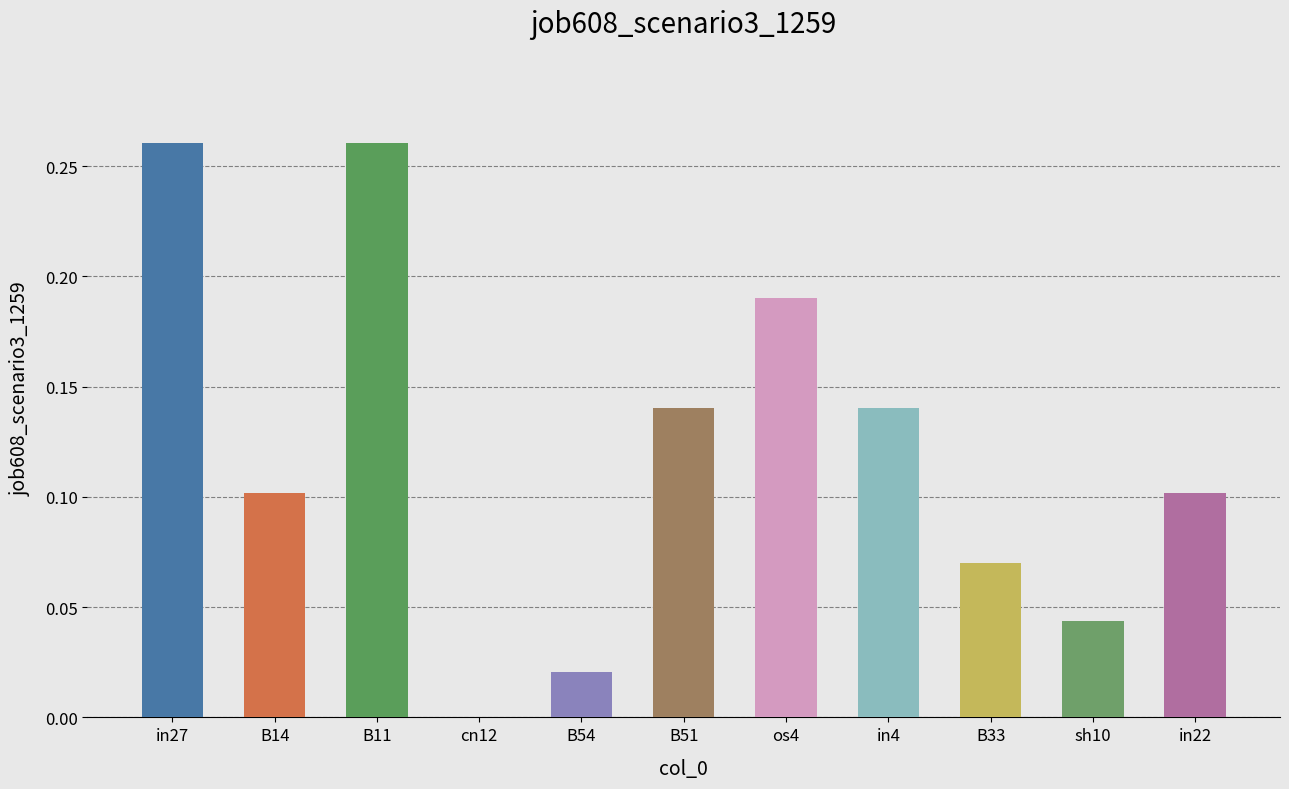

True or false: the data shows 0.1 at sh10.

False